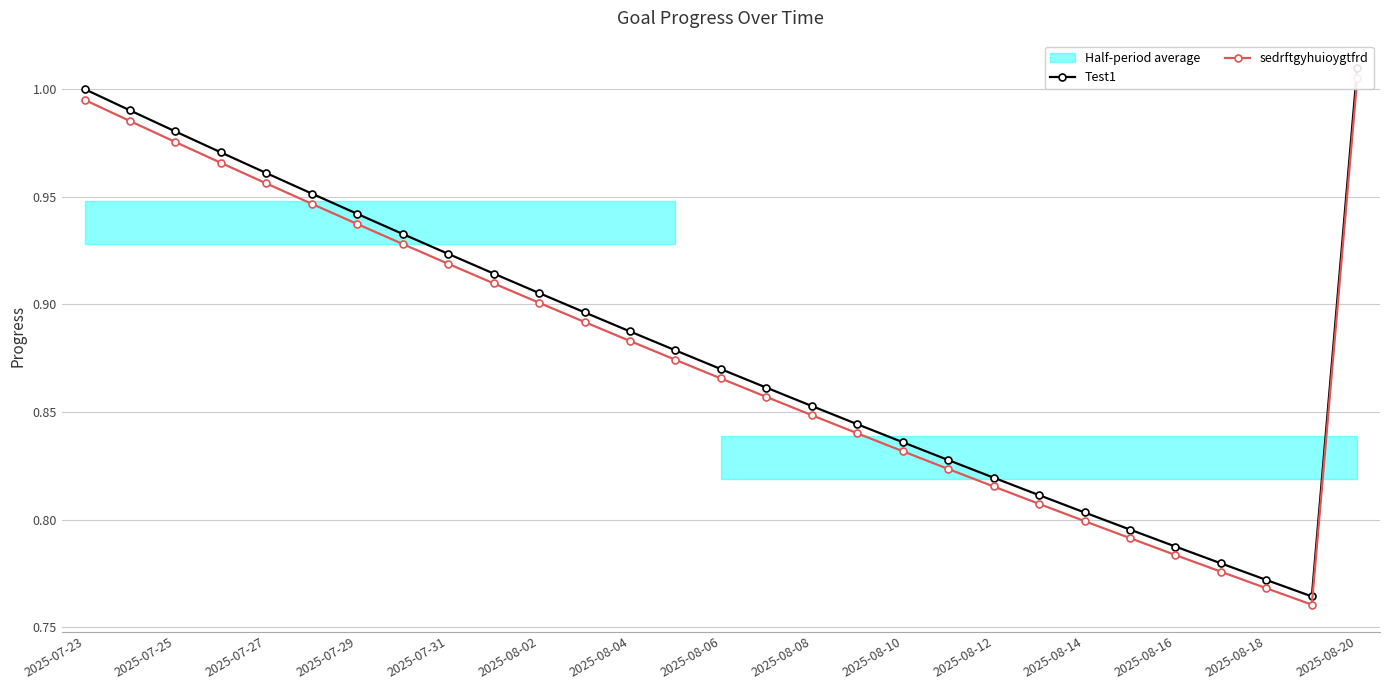

The sedrftgyhuioygtfrd series shows 1.5 at 2025-08-02. True or false?

False